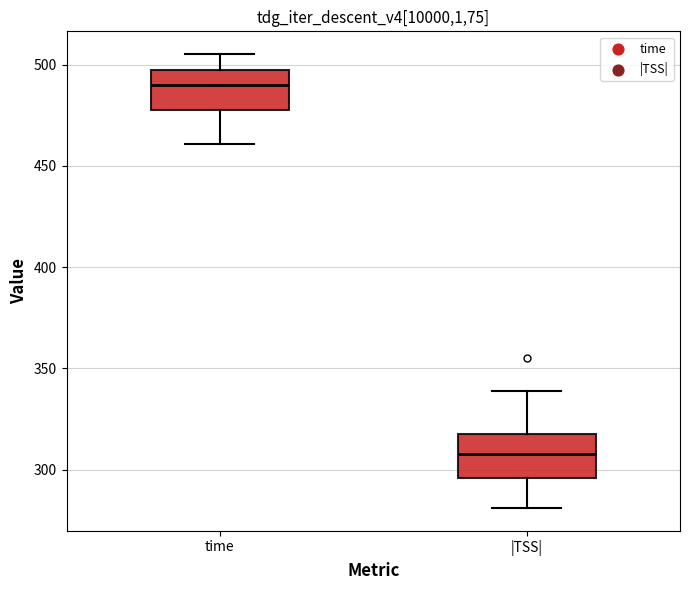

Where is the upper edge of the box for |TSS| on the y-axis? The values are not printed on the chart, so give them approximately, as read against the axis.

320